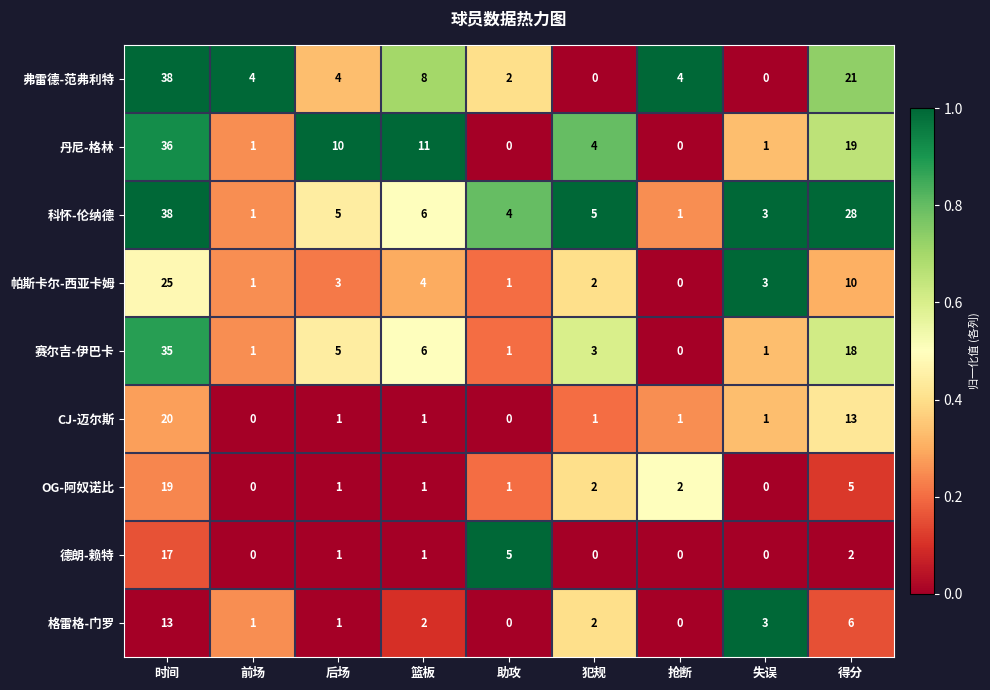

Is it true that 格雷格-门罗 equals 3 at 失误?

True